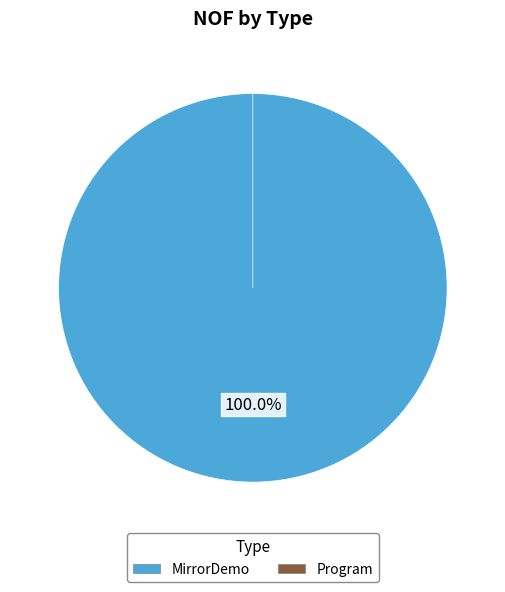

To the nearest percent, what is the difference between the largest and smallest slice percentages?

100%